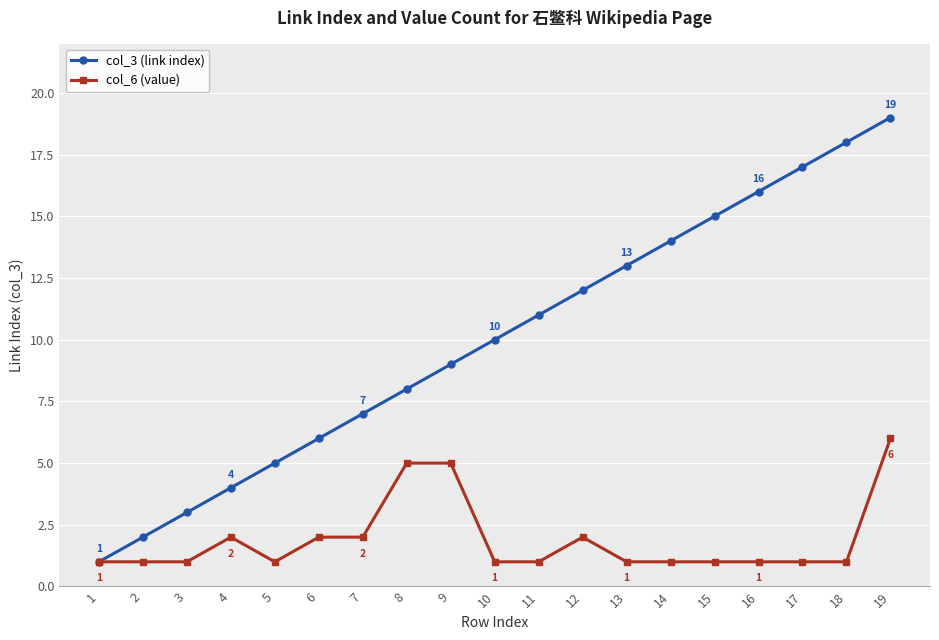

At which category is the sum across all series the highest?

19